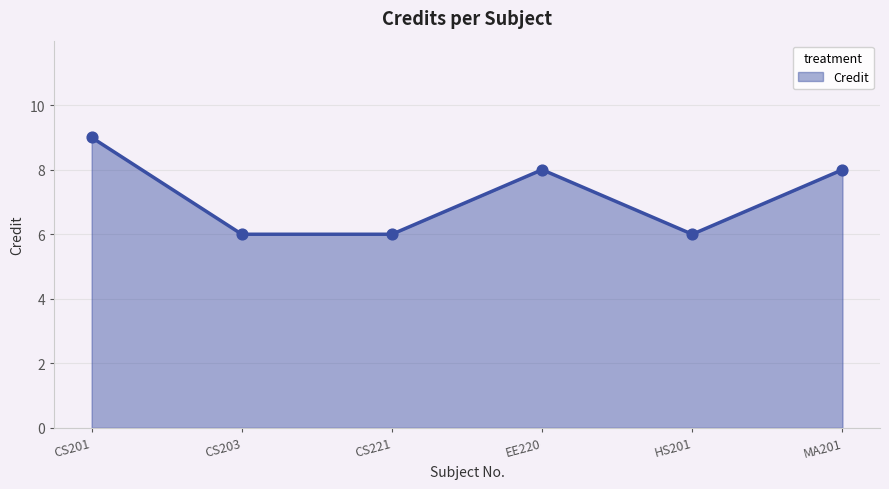

What is the ratio of the value at CS201 to the value at HS201?

1.5